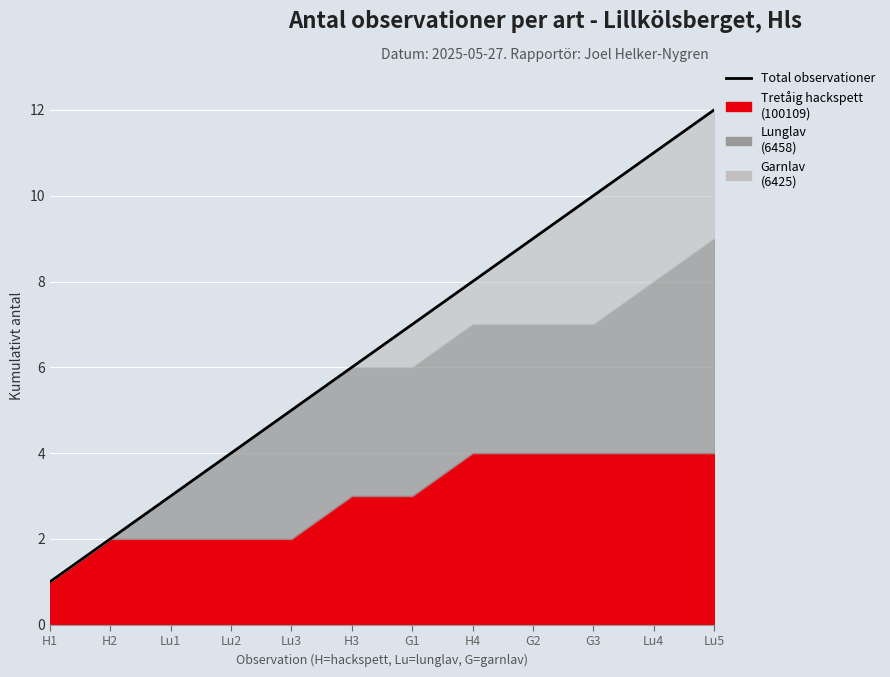

What is the ratio of the value at H3 to the value at Lu5?

0.5